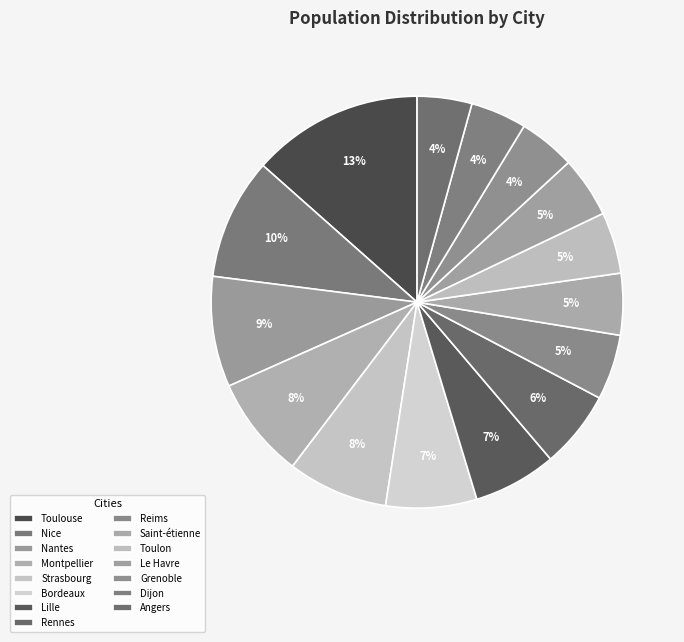

To the nearest percent, what is the average slice percentage?

7%